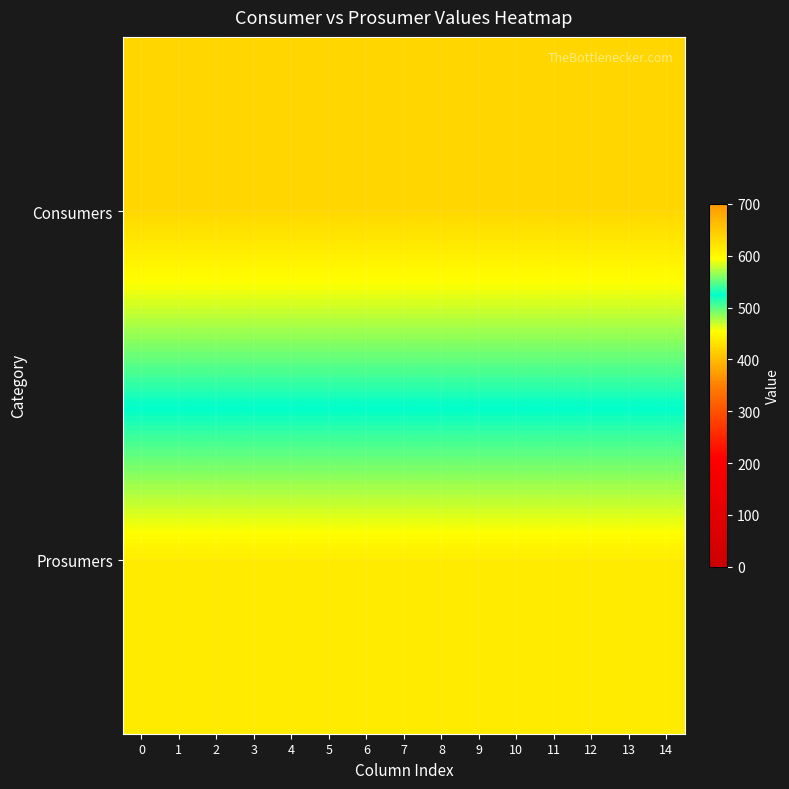

Which has a higher value, 10 or 6?

10